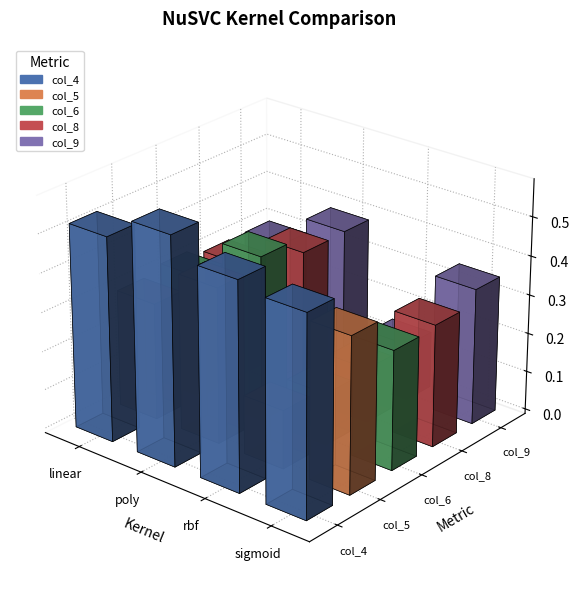

What position from the left is sigmoid?

4